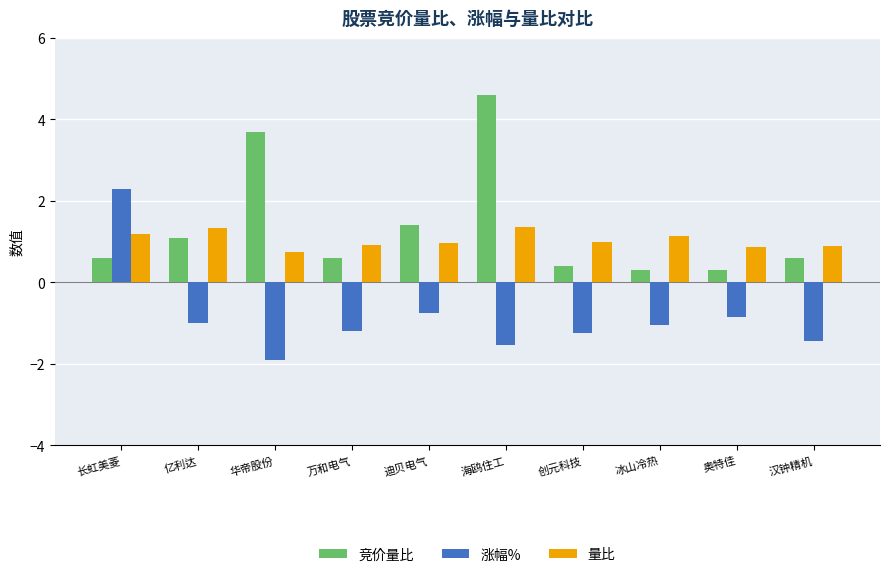

What value does the 涨幅% series have at 奥特佳?

-0.8